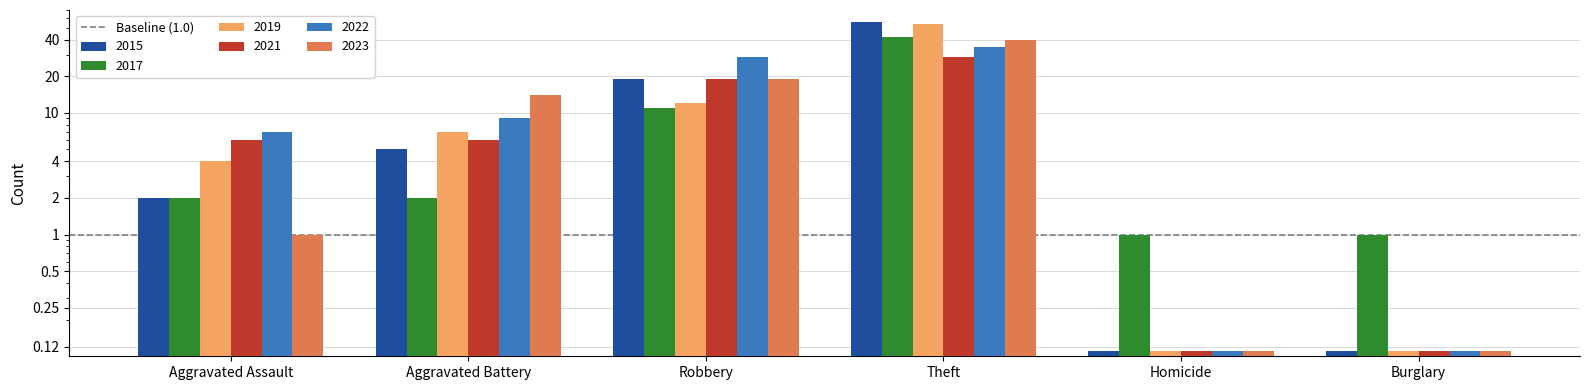

At which label does 2021 reach its peak?

Theft